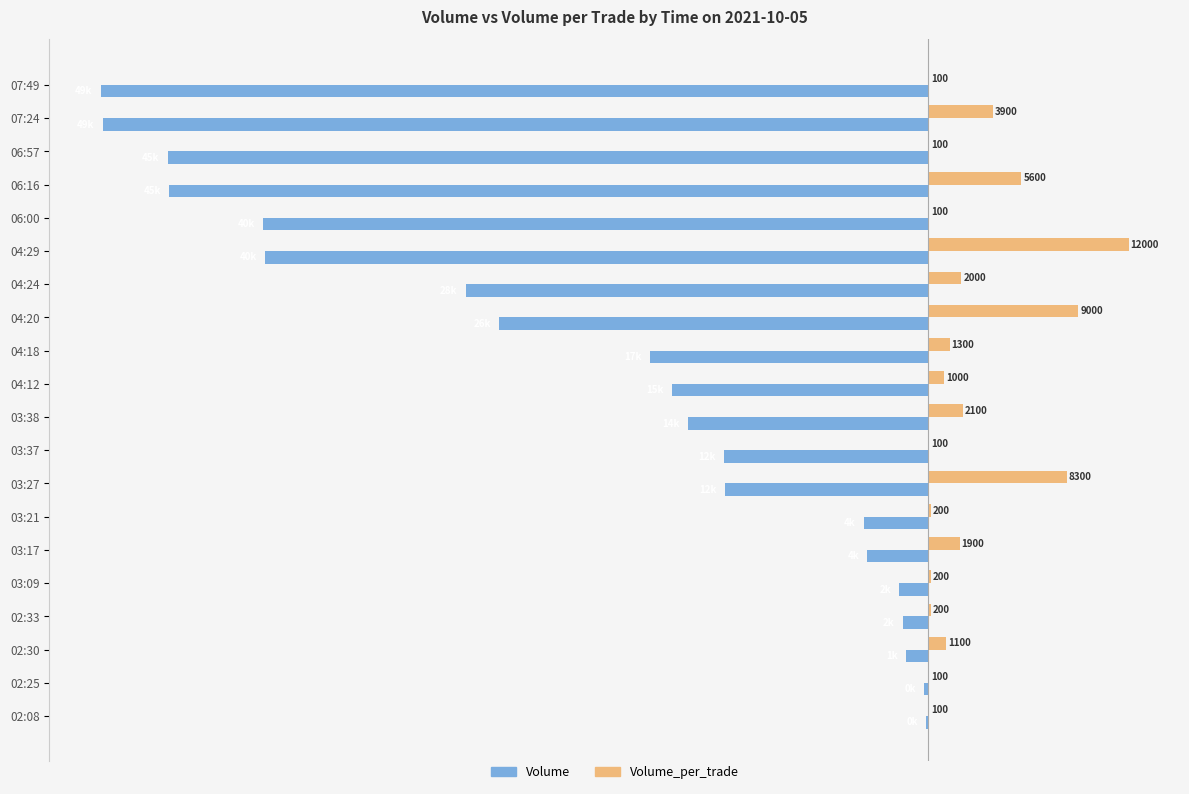

Between 04:18 and 02:33, which series saw the biggest shift?

Volume